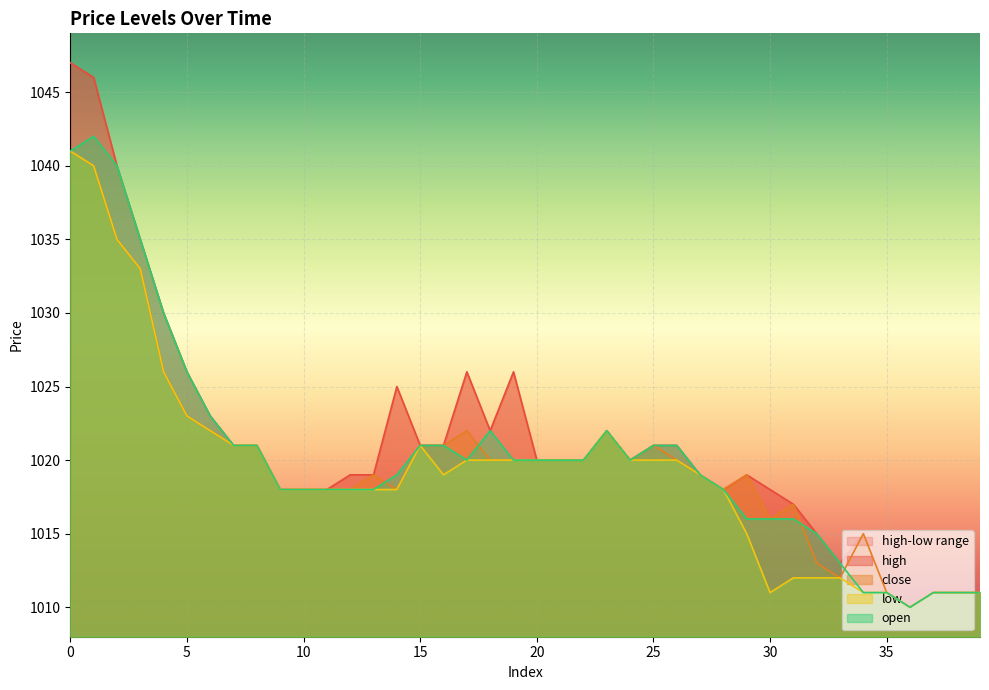

What is the total value across all series at 28?

4072